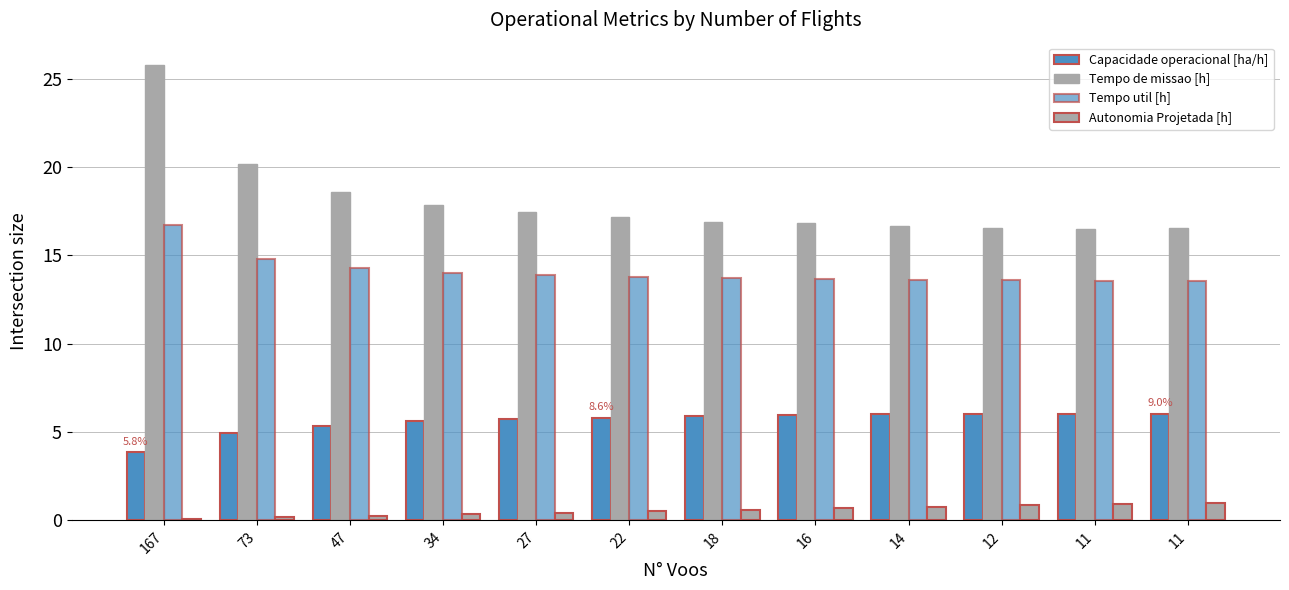

The Tempo de missao [h] series shows 22.0 at 12. True or false?

False